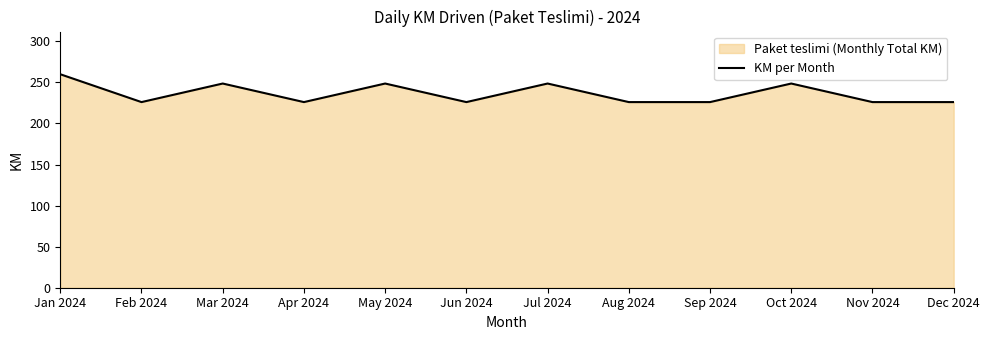

What is the approximate value at Aug 2024?

226.0